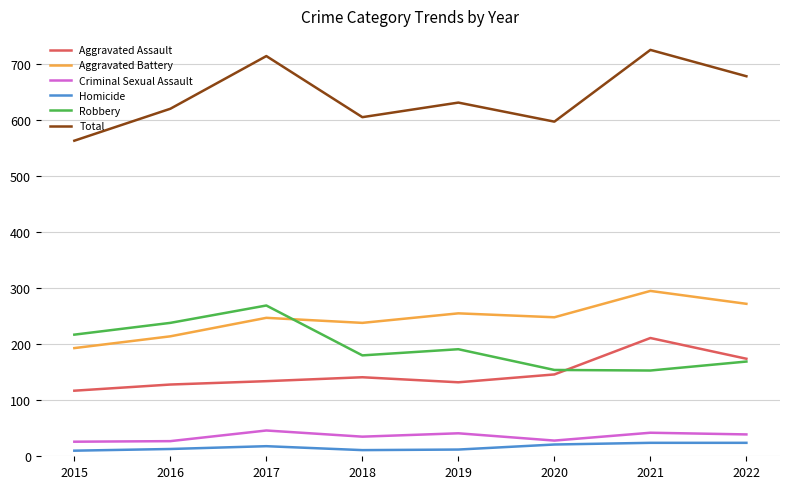

How many interior local valleys does the Robbery series have?

2